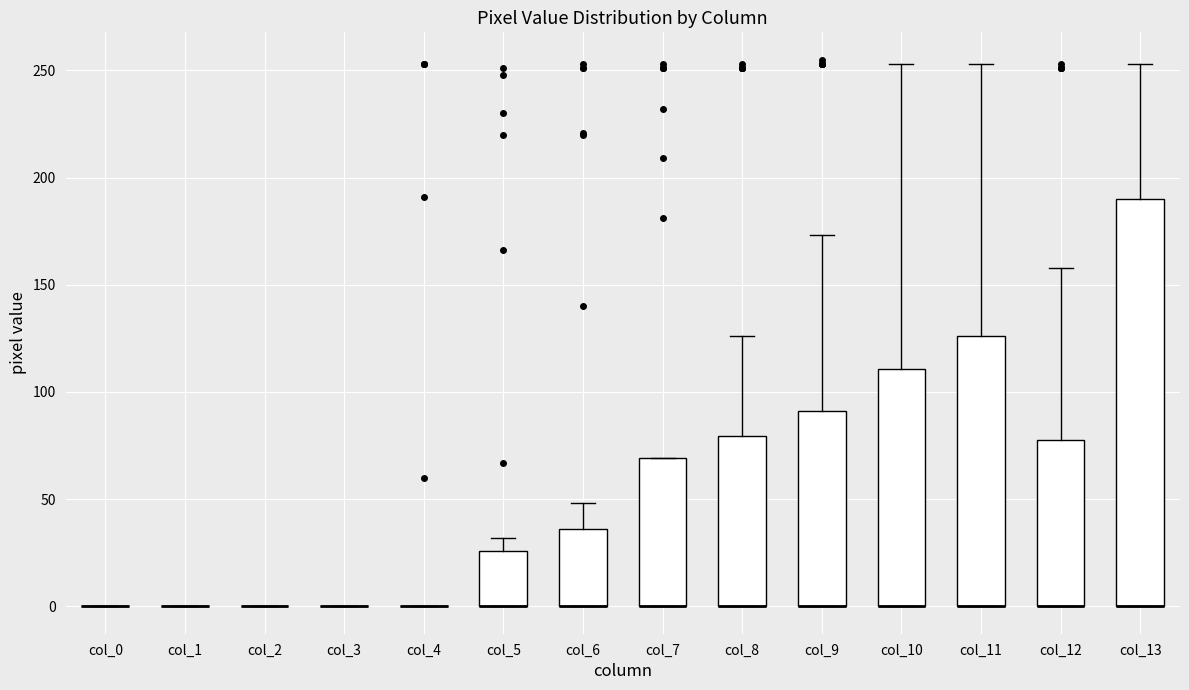

Reading left to right, transcribe this box plot: for each box, give where its median line is, the range the box spans, and where its two whiskers end, as read against the y-axis. The values are not printed on the chart, so give them approximately, as read against the axis.

col_0: box collapsed to a line at 0, whiskers 0 to 0
col_1: box collapsed to a line at 0, whiskers 0 to 0
col_2: box collapsed to a line at 0, whiskers 0 to 0
col_3: box collapsed to a line at 0, whiskers 0 to 0
col_4: box collapsed to a line at 0, whiskers 0 to 0
col_5: median 0 (drawn on the box's lower edge), box 0 to 25, whiskers 0 to 30
col_6: median 0 (drawn on the box's lower edge), box 0 to 35, whiskers 0 to 50
col_7: median 0 (drawn on the box's lower edge), box 0 to 70, whiskers 0 to 70
col_8: median 0 (drawn on the box's lower edge), box 0 to 80, whiskers 0 to 125
col_9: median 0 (drawn on the box's lower edge), box 0 to 90, whiskers 0 to 175
col_10: median 0 (drawn on the box's lower edge), box 0 to 110, whiskers 0 to 255
col_11: median 0 (drawn on the box's lower edge), box 0 to 125, whiskers 0 to 255
col_12: median 0 (drawn on the box's lower edge), box 0 to 80, whiskers 0 to 160
col_13: median 0 (drawn on the box's lower edge), box 0 to 190, whiskers 0 to 255